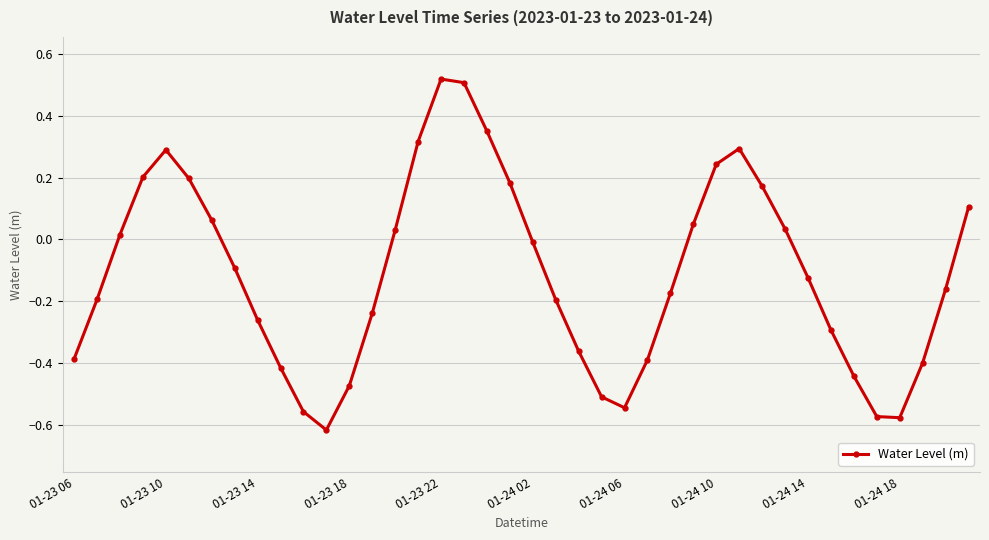

What is the difference between the second highest and second lowest values?

1.1